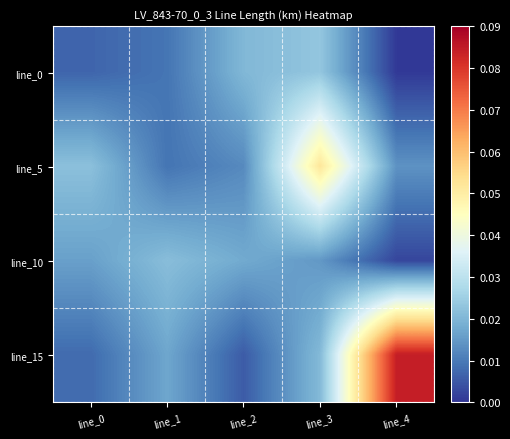

How many distinct data groups are displayed?

4